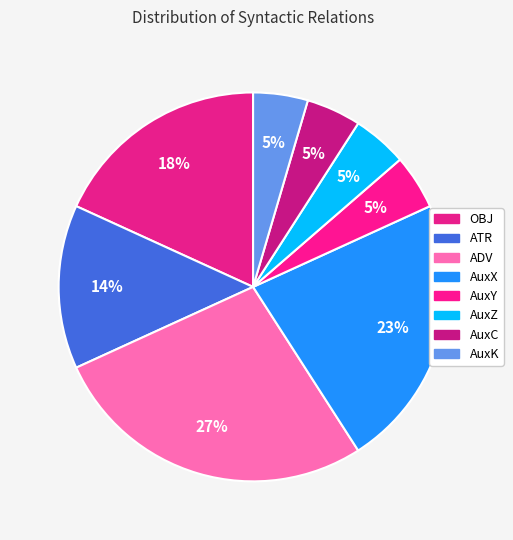

Rank the categories by value from lowest to highest.

AuxY, AuxZ, AuxC, AuxK, ATR, OBJ, AuxX, ADV